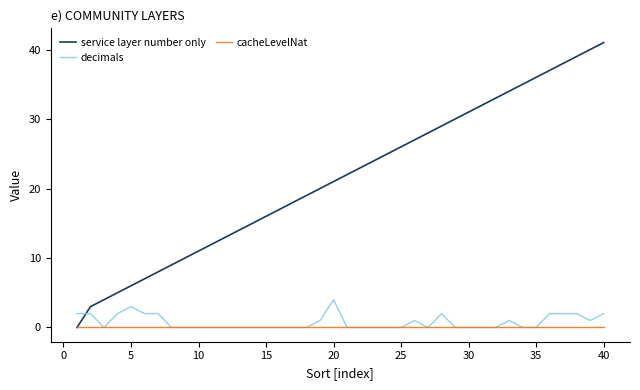

Which series has the largest range (max minus min)?

service layer number only